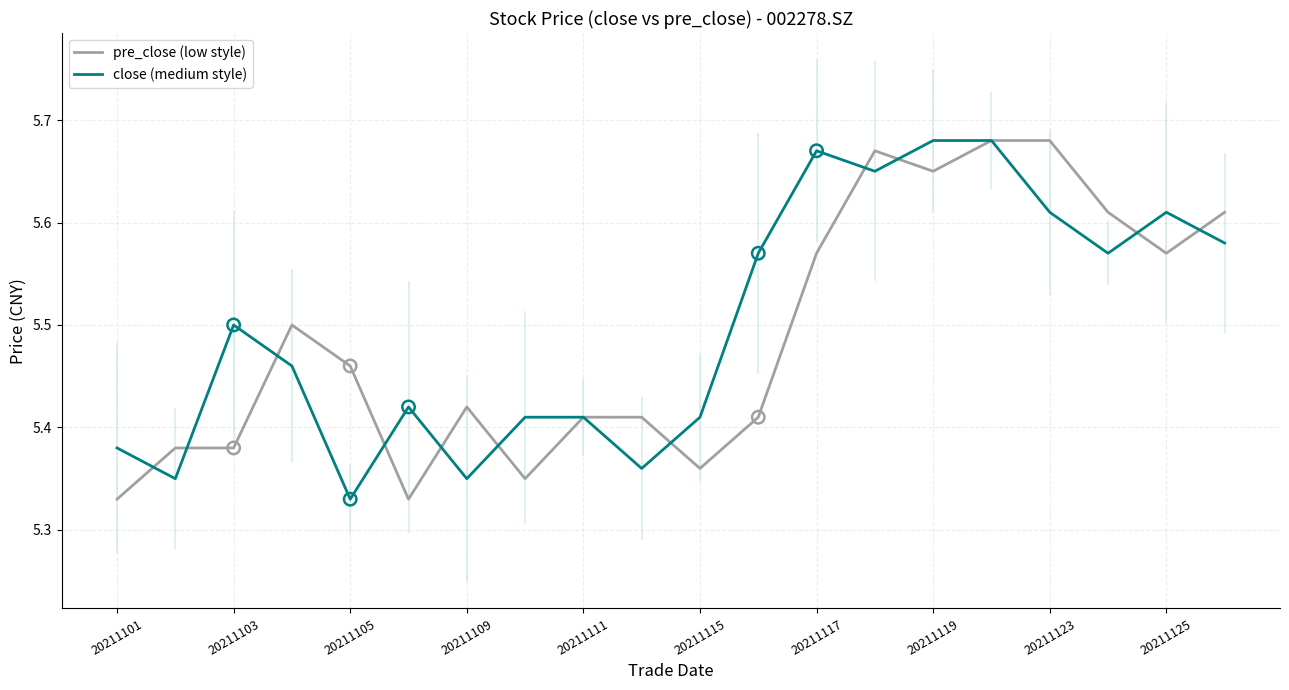

Which series has the largest total across all categories?

close (medium style)